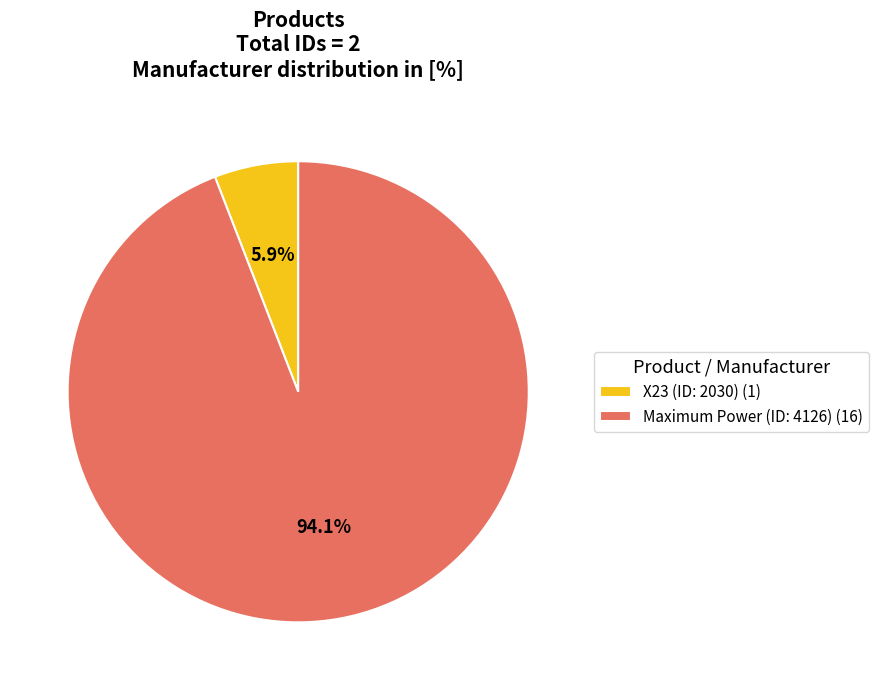

Rank the categories by value from lowest to highest.

X23 (ID: 2030) (1), Maximum Power (ID: 4126) (16)